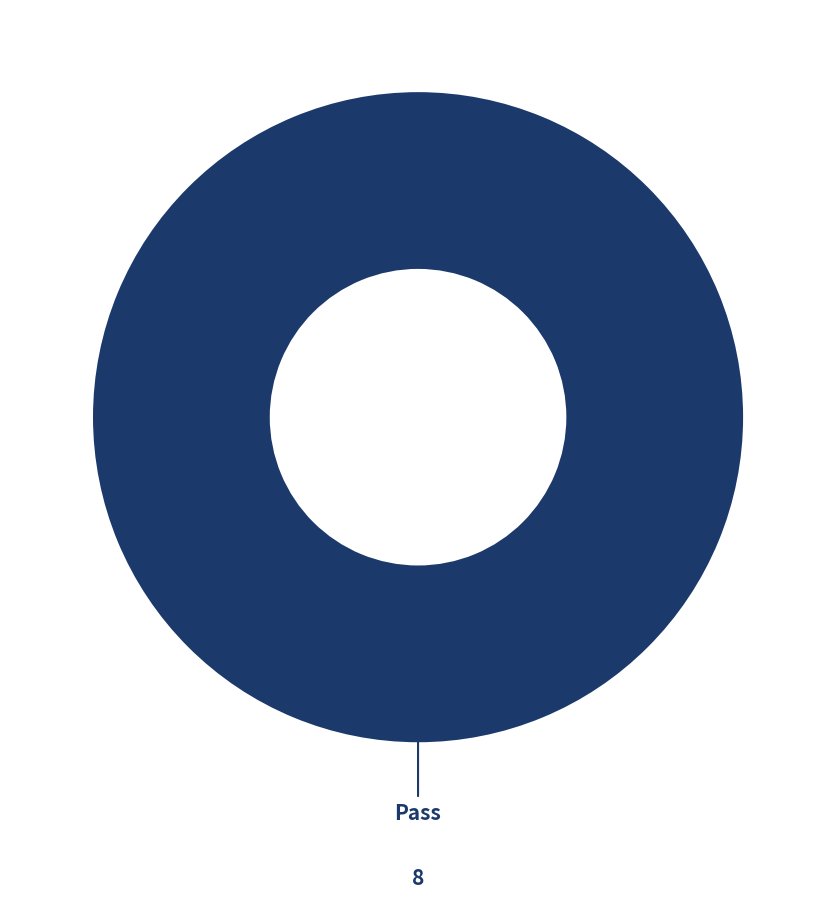

Does any single category account for the majority?

Yes